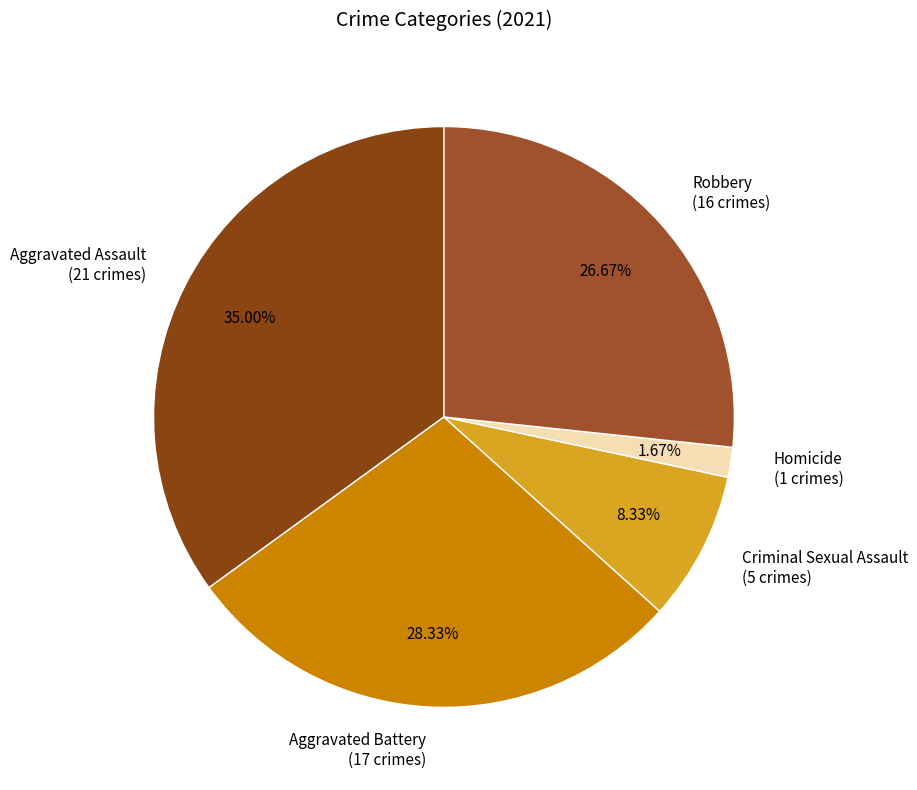

Rank the categories by value from highest to lowest.

Aggravated Assault, Aggravated Battery, Robbery, Criminal Sexual Assault, Homicide